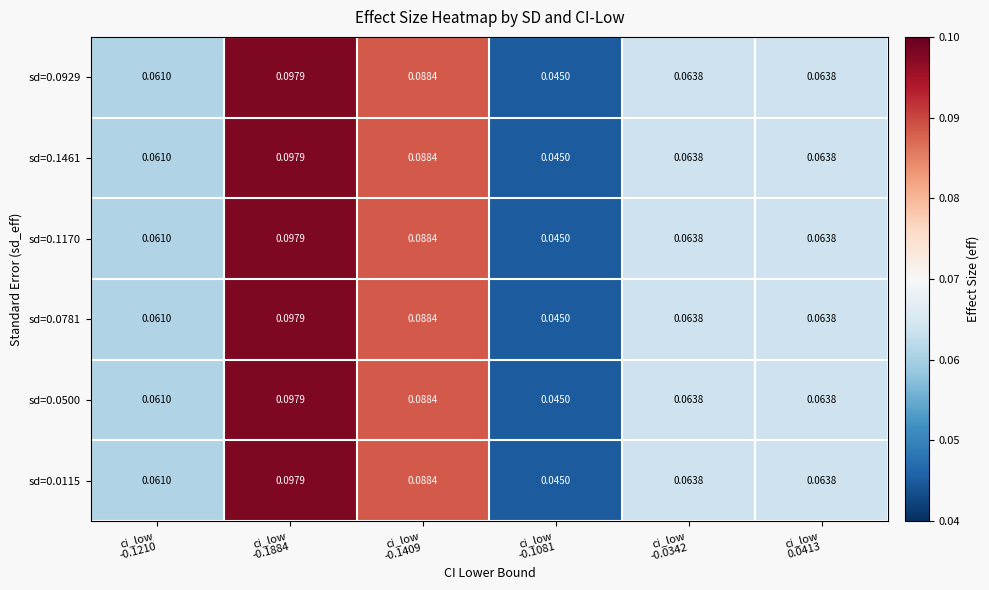

How many distinct data groups are displayed?

6